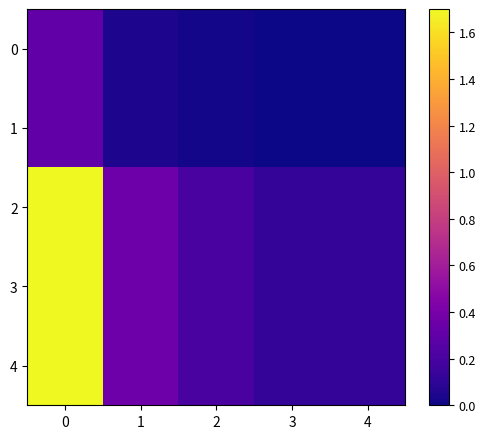

Reading right to left, what are all the values shown in this chart?

0: 4=0.0	3=0.0	2=0.0	1=0.0	0=0.3
1: 4=0.0	3=0.0	2=0.0	1=0.0	0=0.3
2: 4=0.1	3=0.1	2=0.2	1=0.4	0=1.7
3: 4=0.1	3=0.1	2=0.2	1=0.4	0=1.7
4: 4=0.1	3=0.1	2=0.2	1=0.4	0=1.7